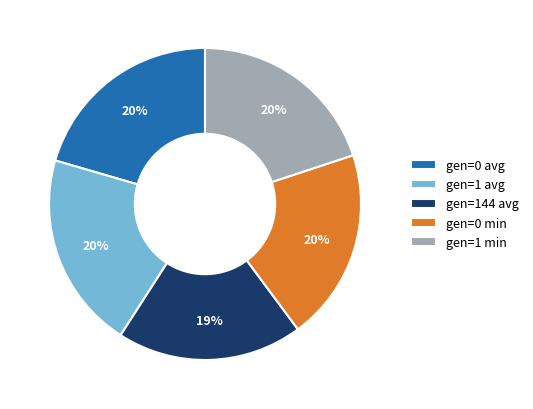

Is the sum of gen=0 avg and gen=1 avg greater than half?

No